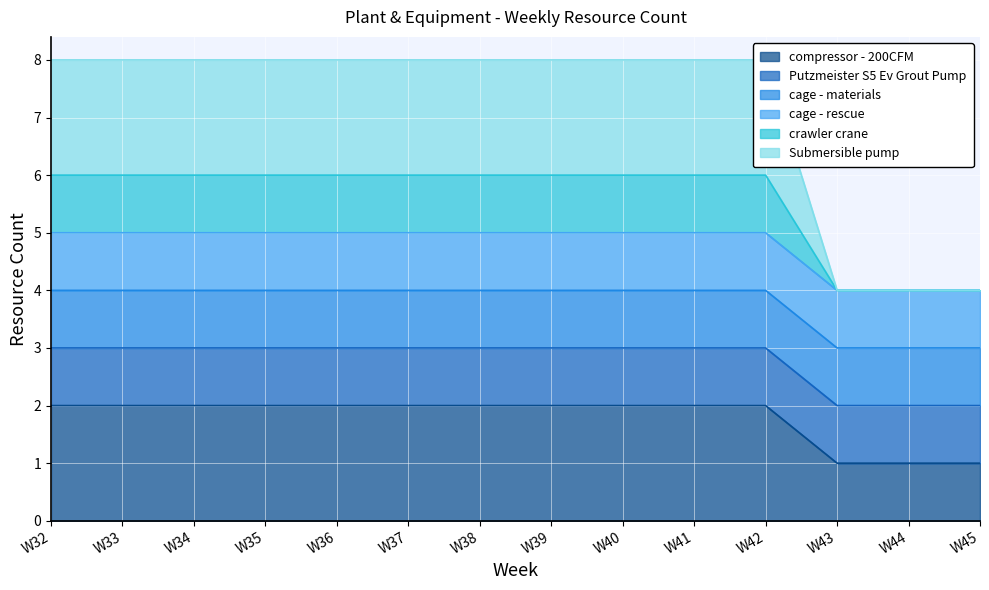

True or false: compressor - 200CFM has more than 0 interior local peaks.

False